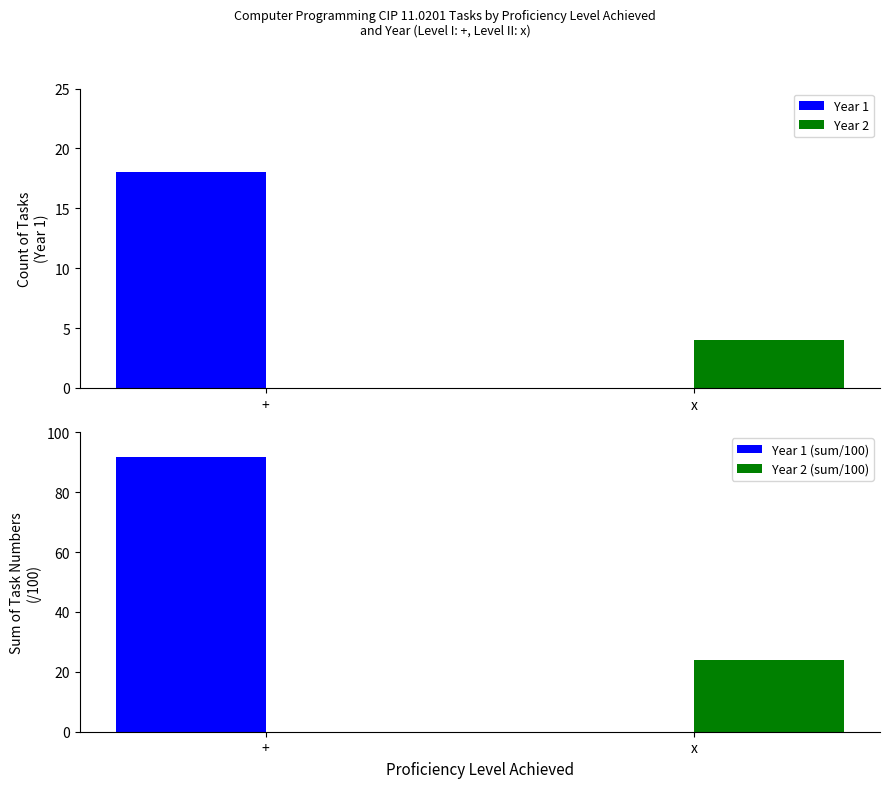

At which label is Year 1 (sum/100) closest to 45?

x